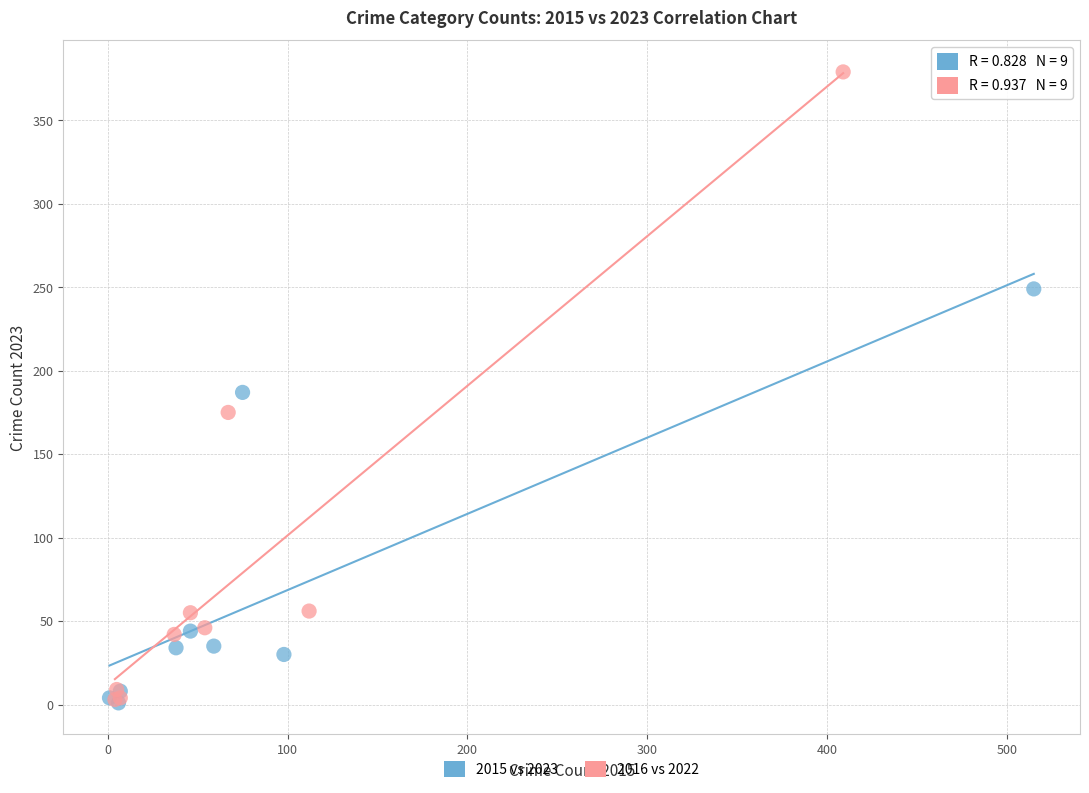

Which series has the largest Y range (max minus min)?

2016 vs 2022